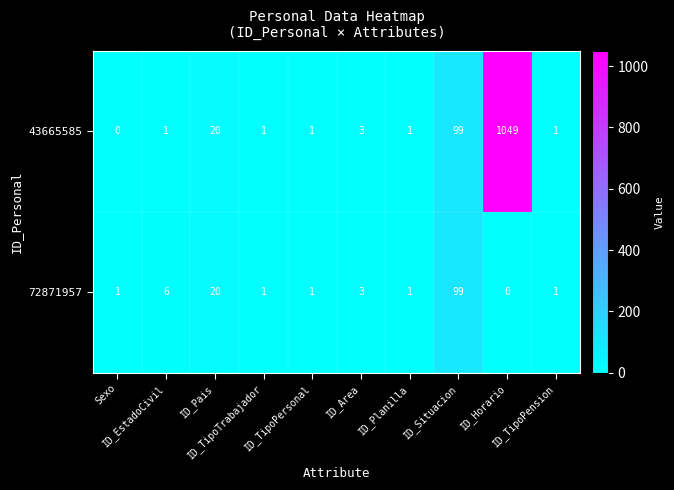

At which category is the sum across all series the highest?

ID_Horario